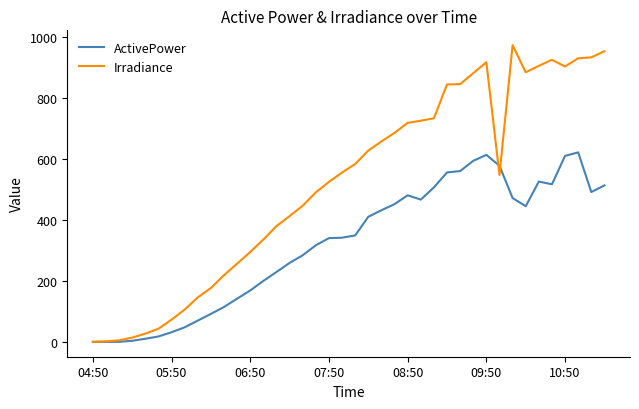

What is the difference between the maximum and minimum values in the Irradiance series?

974.0